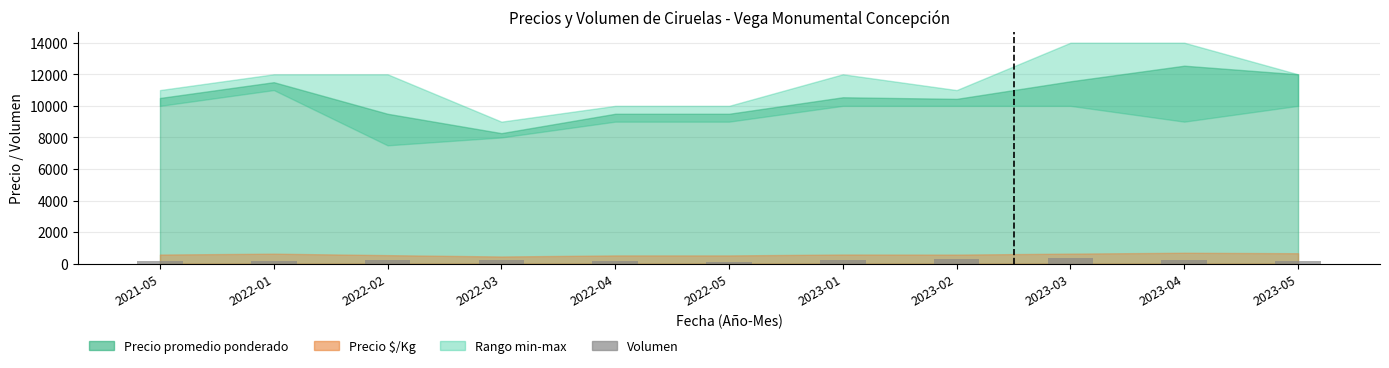

What is the value of the 11th bar from the left?

150